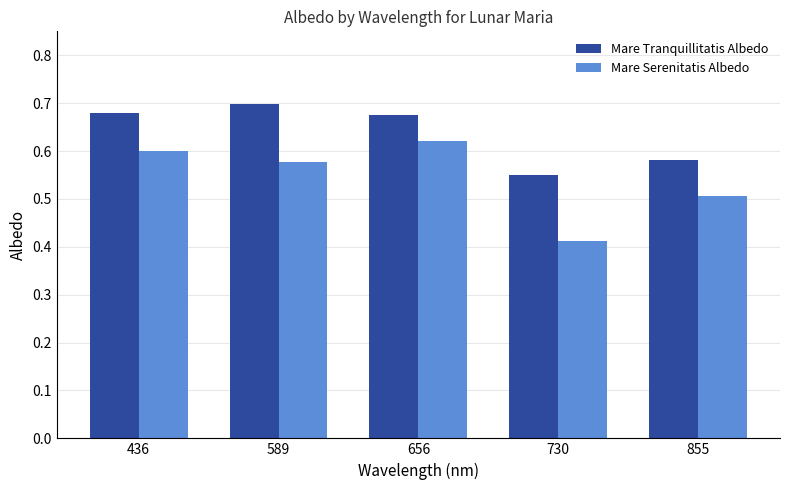

Between 589 and 656, which series saw the biggest shift?

Mare Serenitatis Albedo